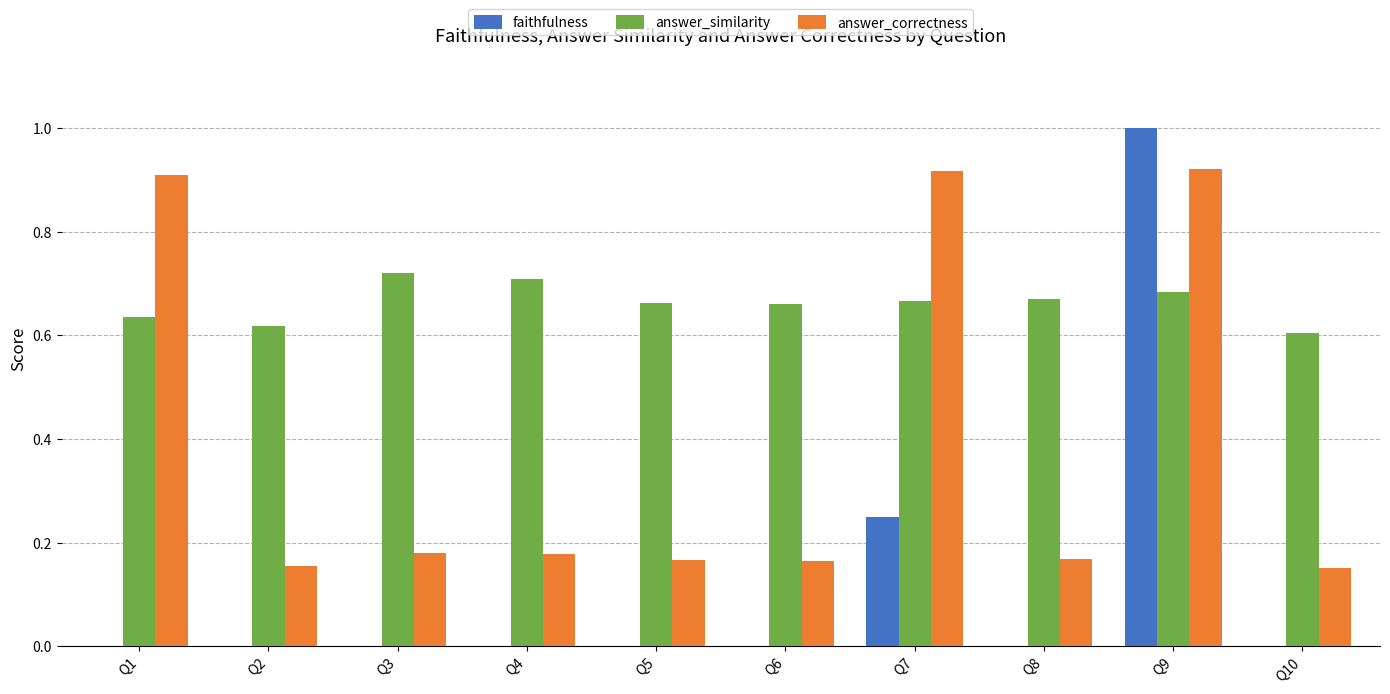

Is the value of faithfulness at Q4 greater than the value of answer_similarity at Q2?

No